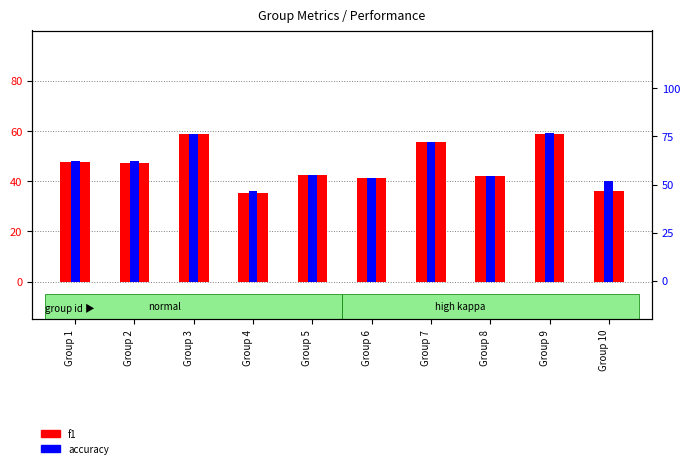

What are all the series names shown in the legend?

f1, accuracy